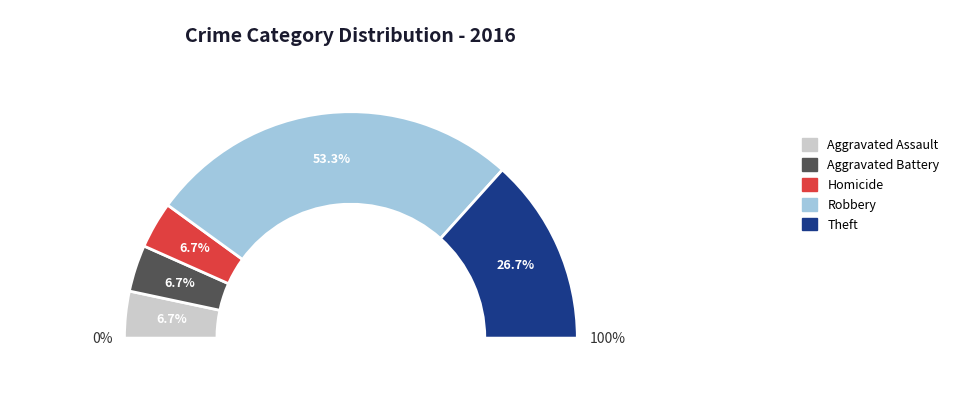

To the nearest percent, what is the difference between the Homicide and Theft slice percentages?

20%